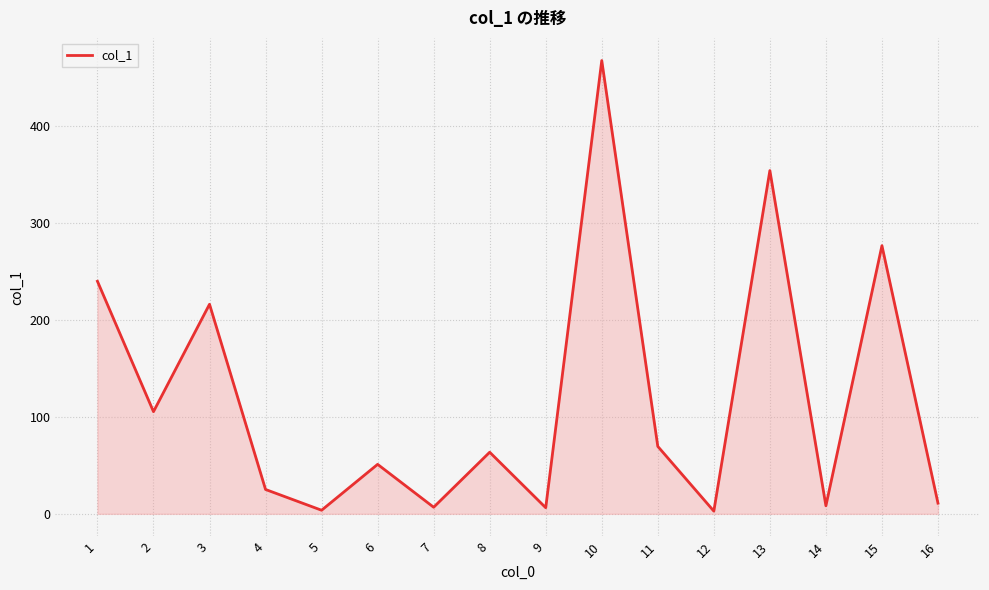

What is the difference between the maximum and minimum values?

464.4